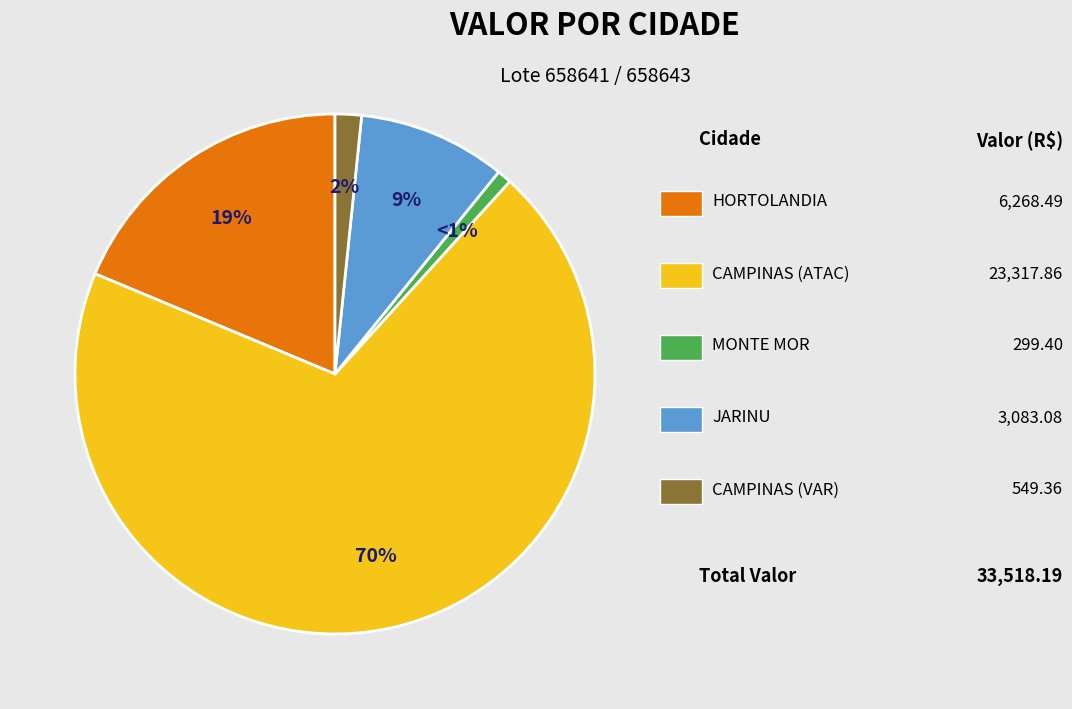

Is there a majority slice in this chart?

Yes